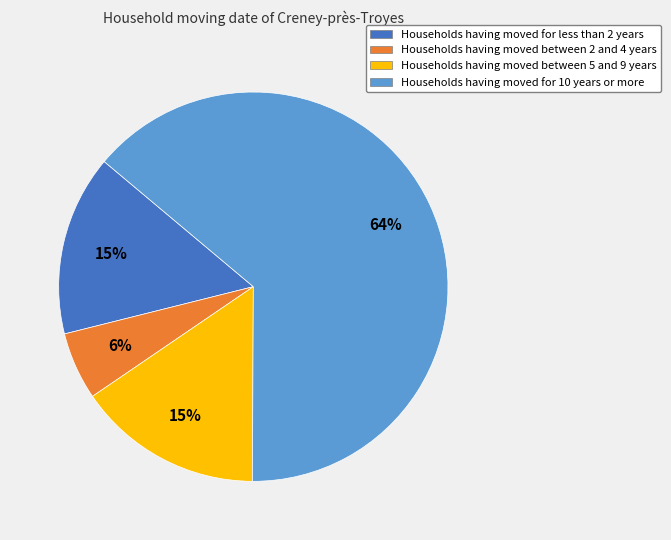

Is Households having moved between 2 and 4 years the majority of the pie?

No